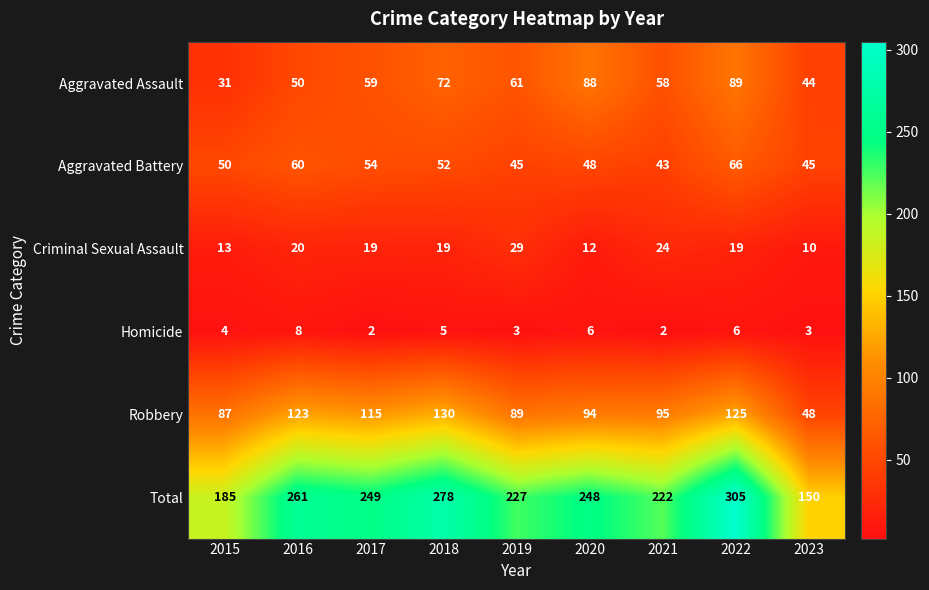

Is it true that Homicide equals 6 at 2022?

True